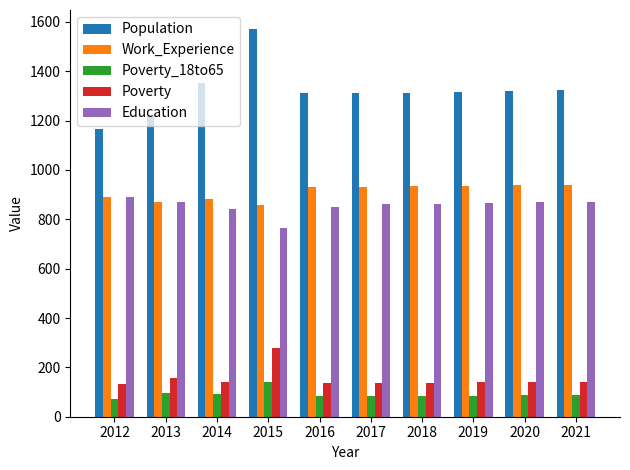

Is it true that Work_Experience equals 935 at 2018?

True